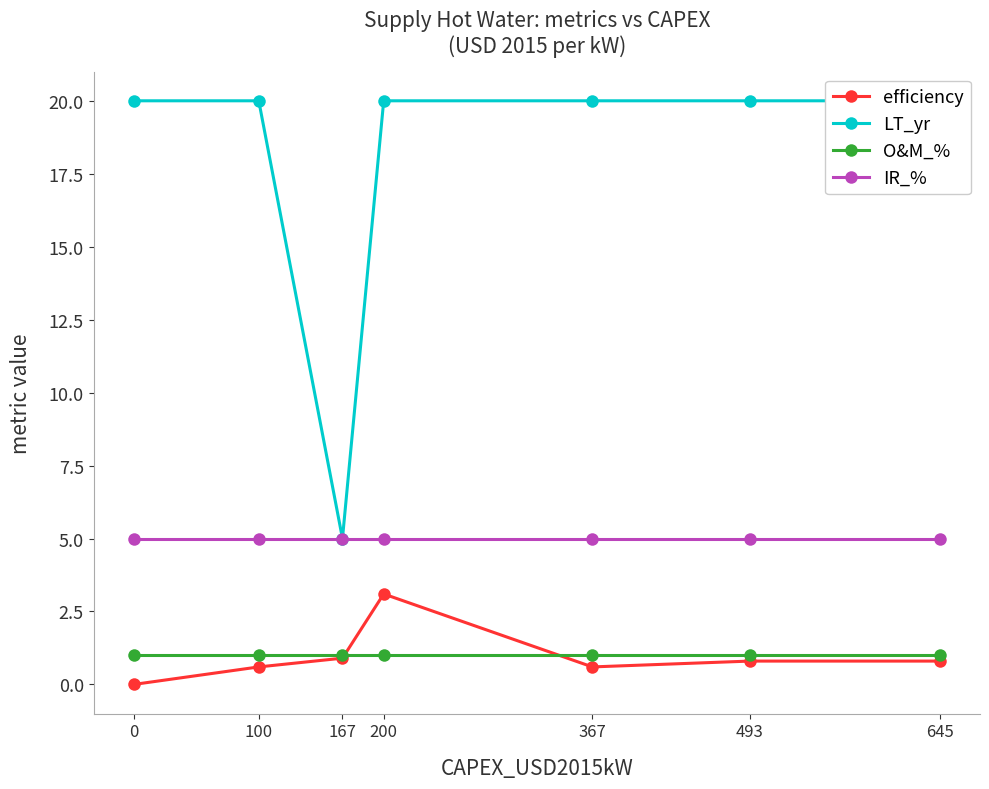

Does the chart display data point markers on the line(s)?

Yes